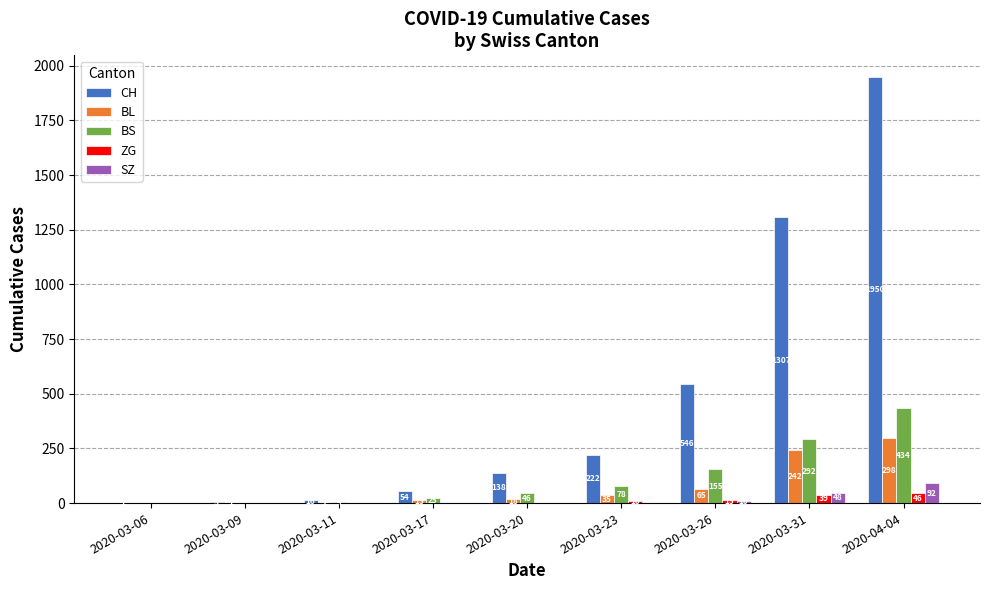

Is it true that BS equals 384 at 2020-03-31?

False